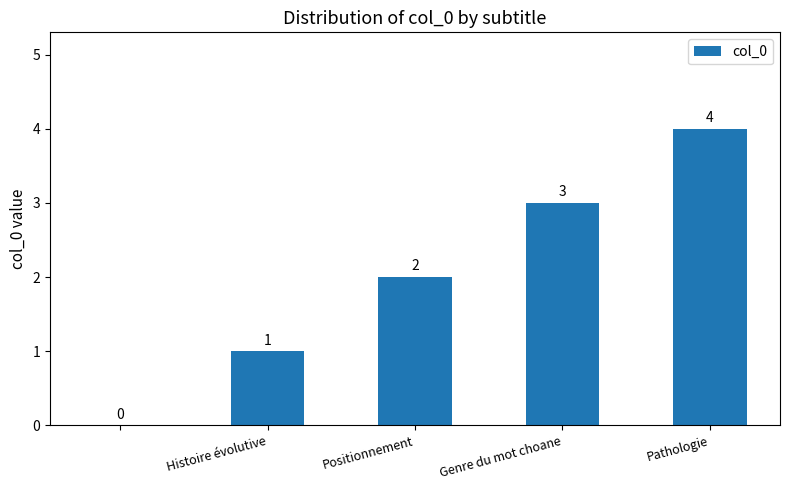

How many values are between 1 and 3?

3